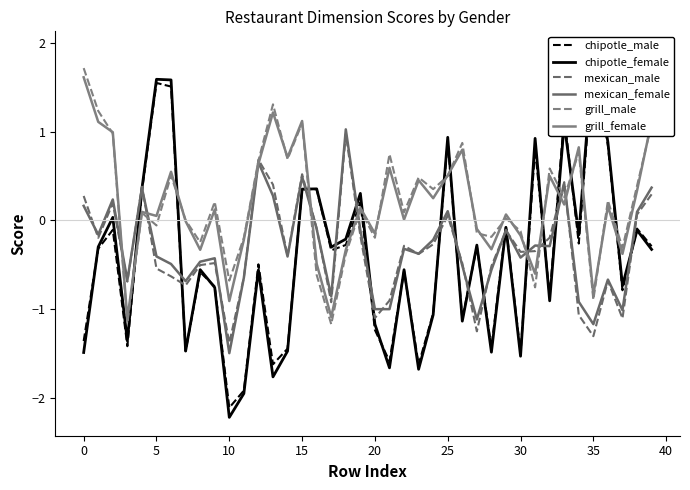

How many positive values does the chipotle_female series have?

12